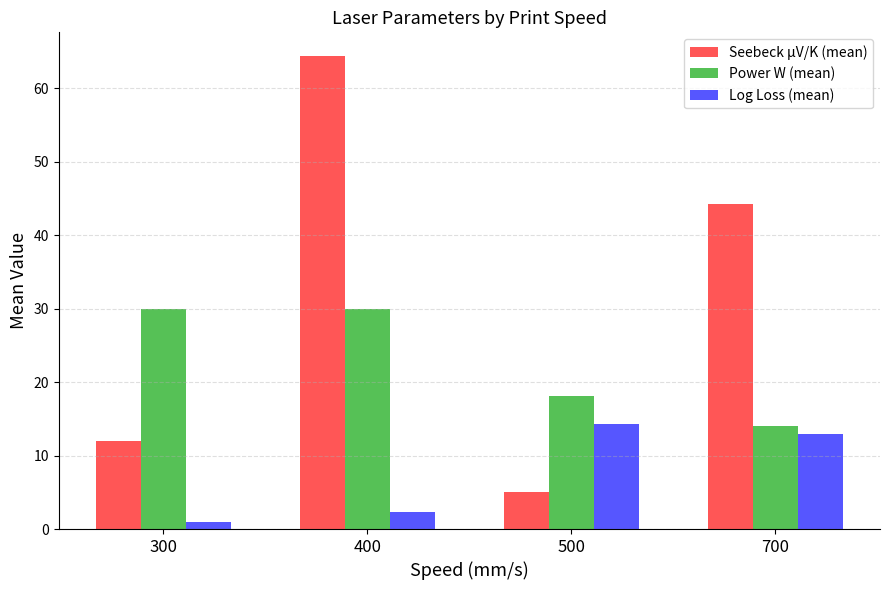

True or false: Power W (mean) has a value of 18.1 at 500.

True